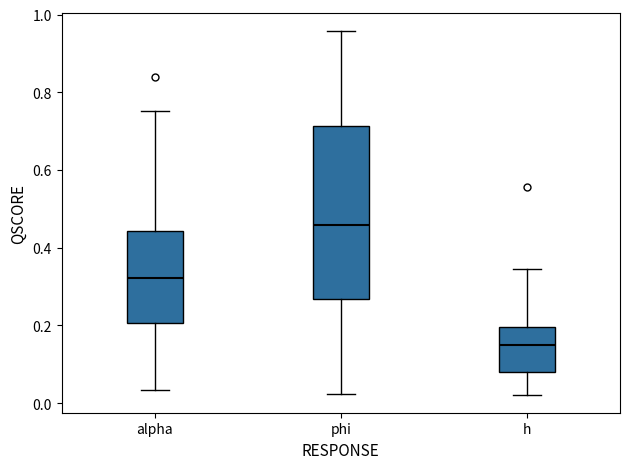

Which box's median line is the lowest?

h